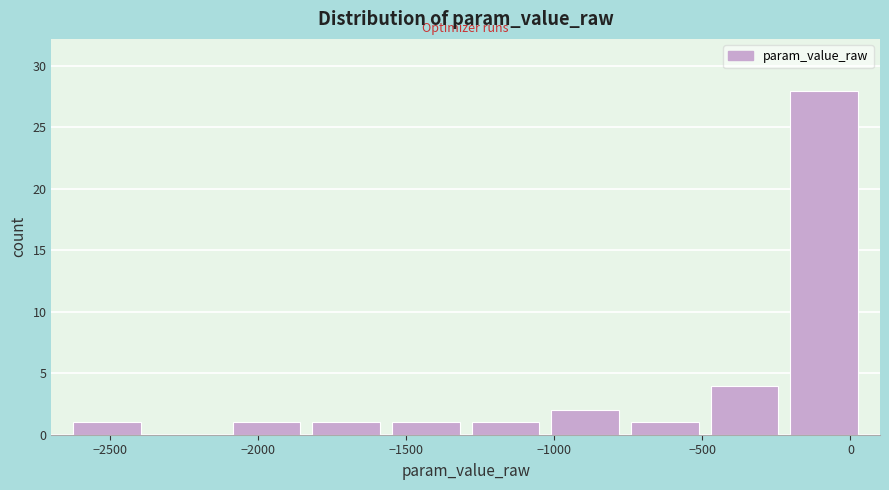

Over which range of the x-axis is the bar tallest?

-200 to 50